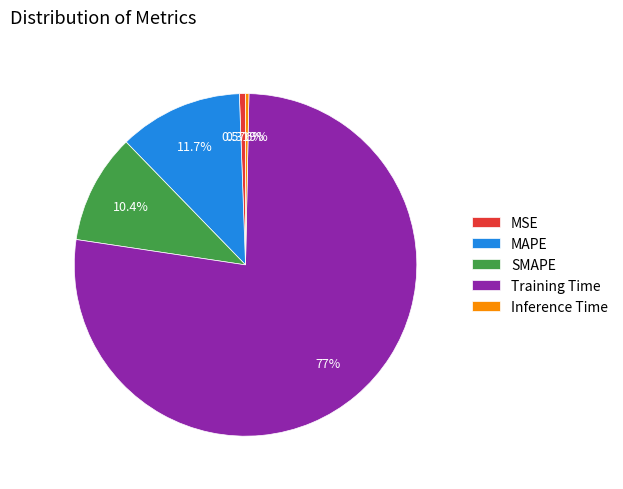

The SMAPE slice represents 10% of the pie. True or false?

True